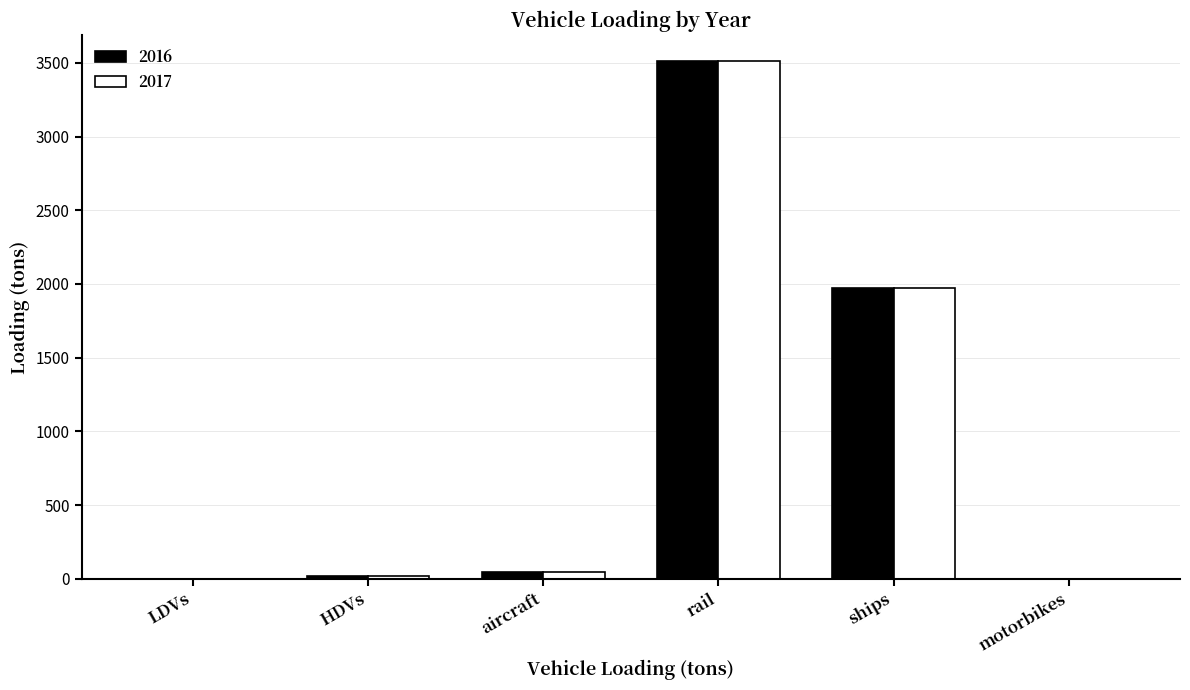

Which category has the highest value across all series?

rail